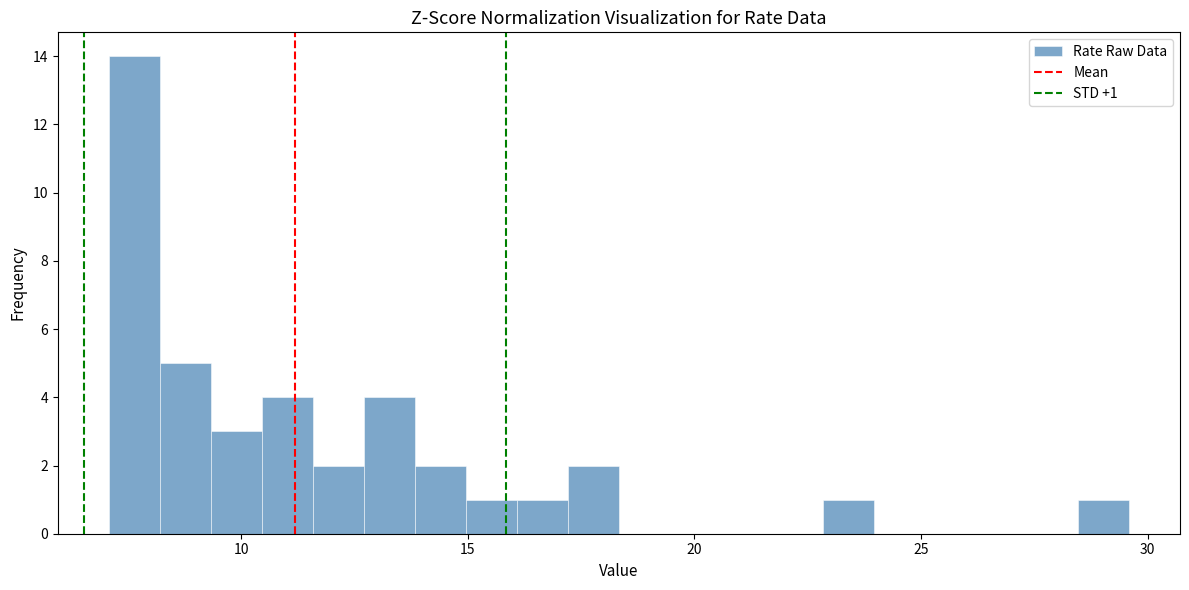

Around what value on the x-axis is the tallest bar? Give the approximate position of its centre, as read against the axis.

7.5